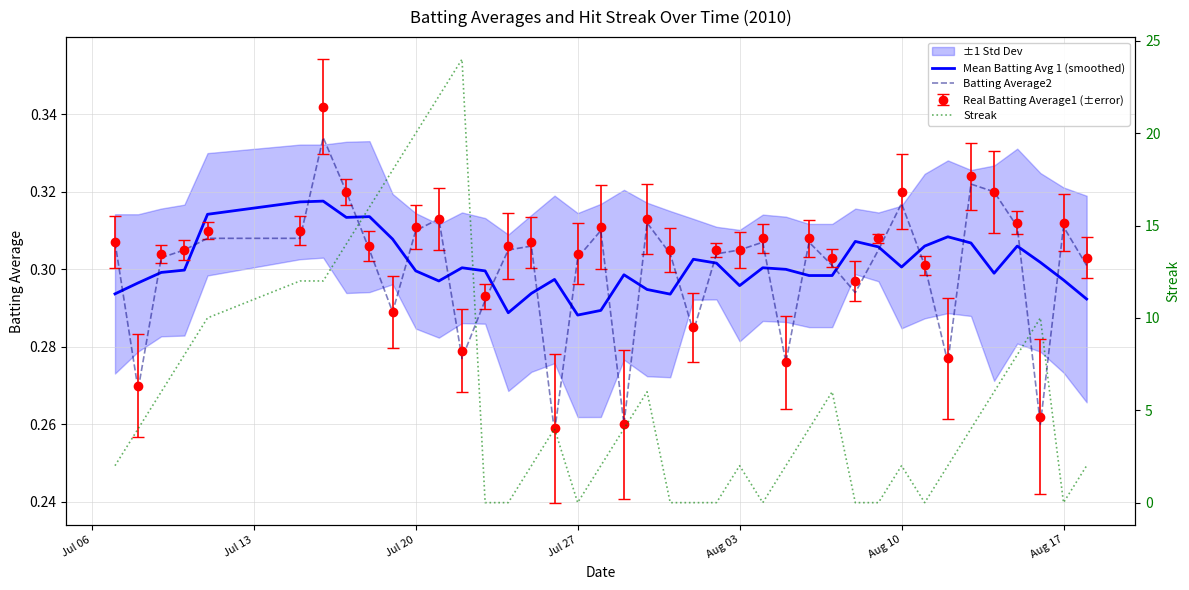

What is the total value across all series at Jul 27?

0.6